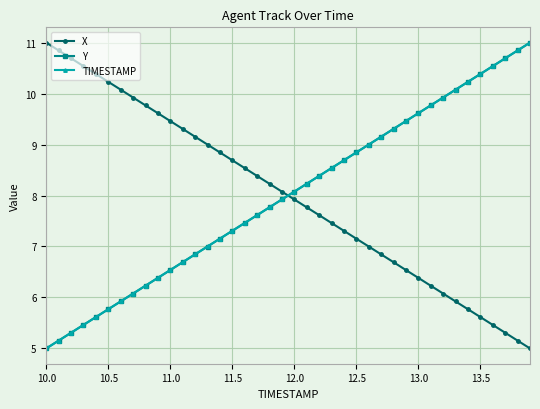

What is the maximum value shown in the chart?

11.0